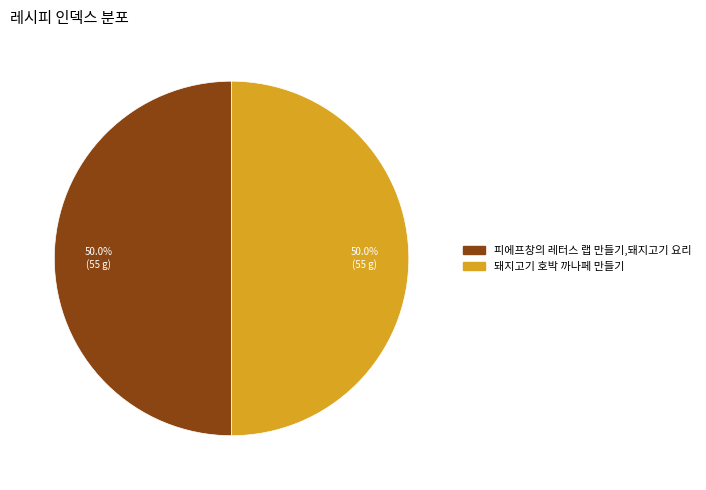

How many slices are in this pie chart?

2